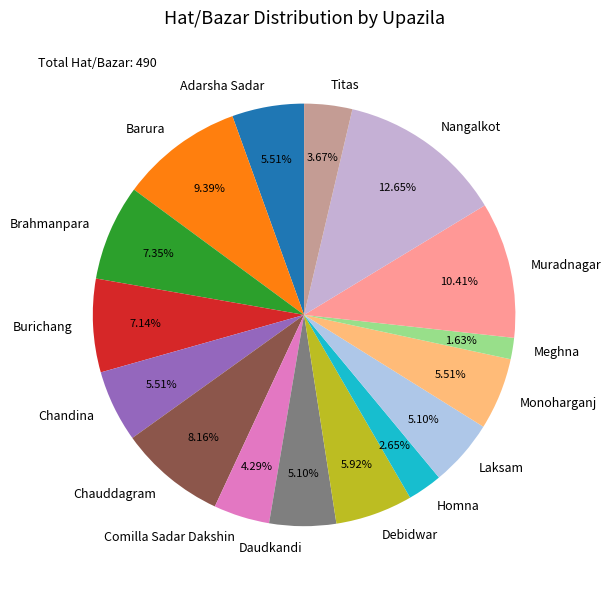

Is Meghna the majority of the pie?

No